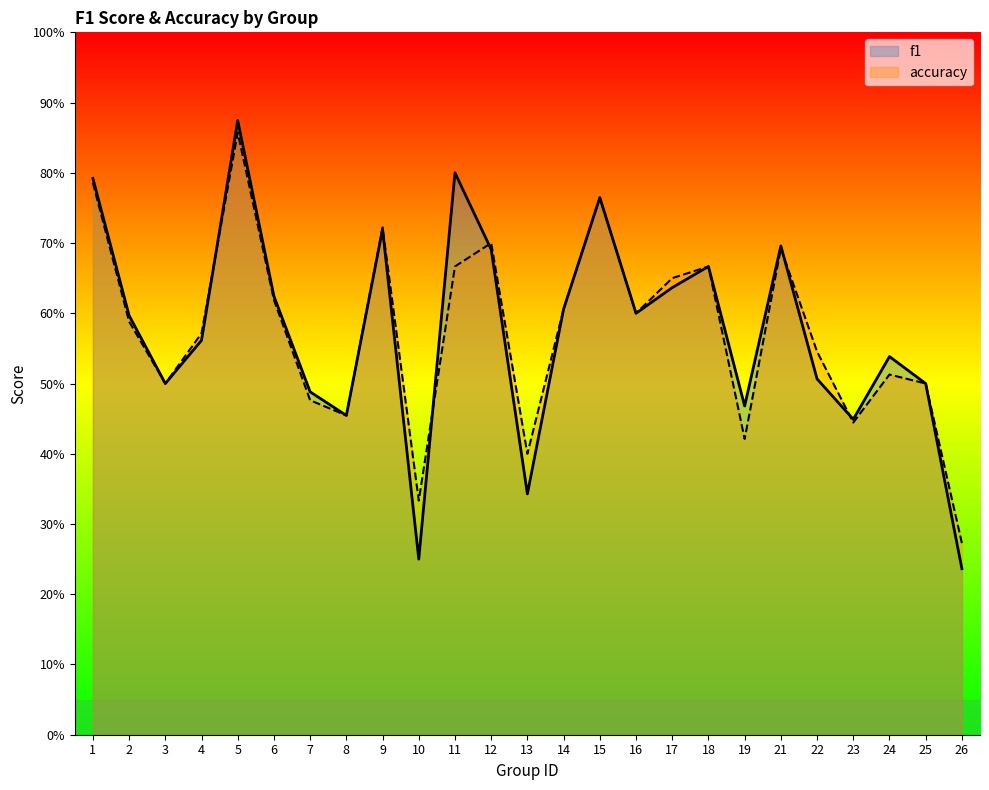

True or false: accuracy and f1 cross at least once.

True